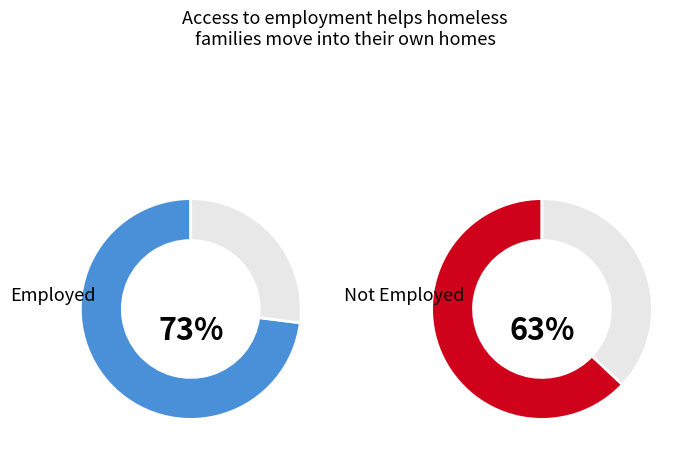

Is there a majority slice in this chart?

No